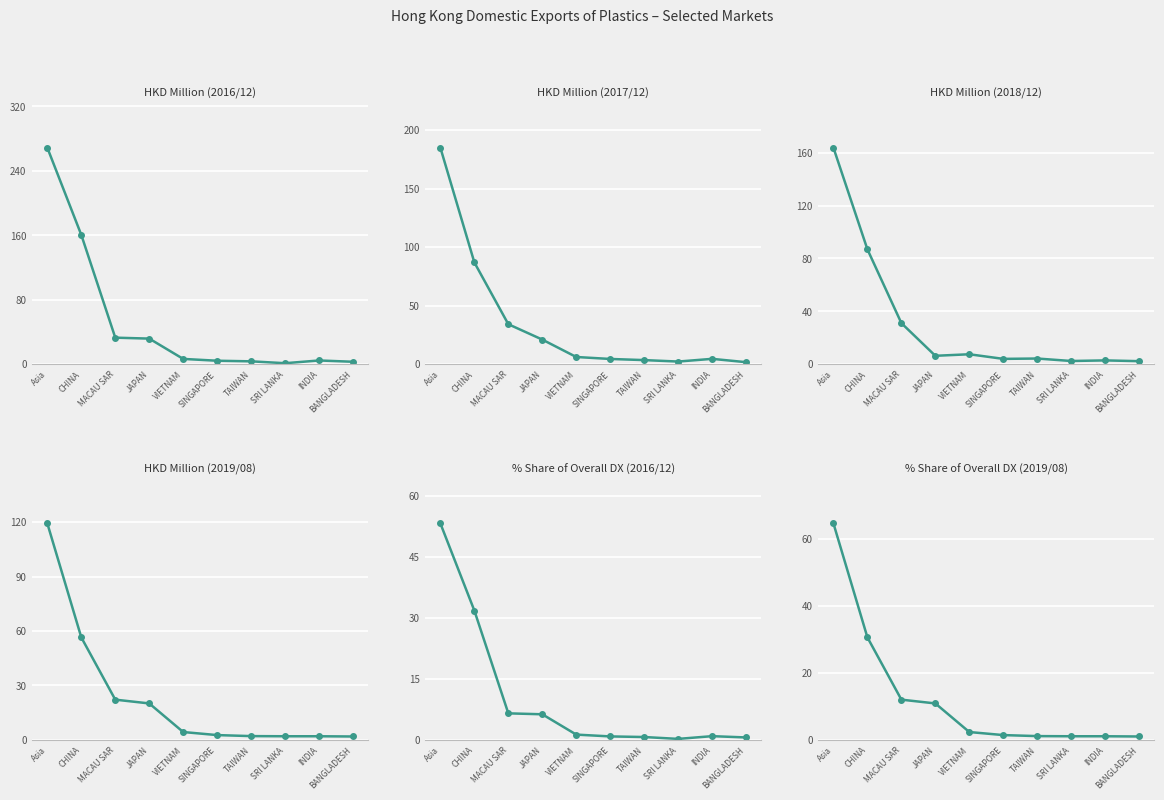

Which category has the lowest value in the share_201908 series?

BANGLADESH